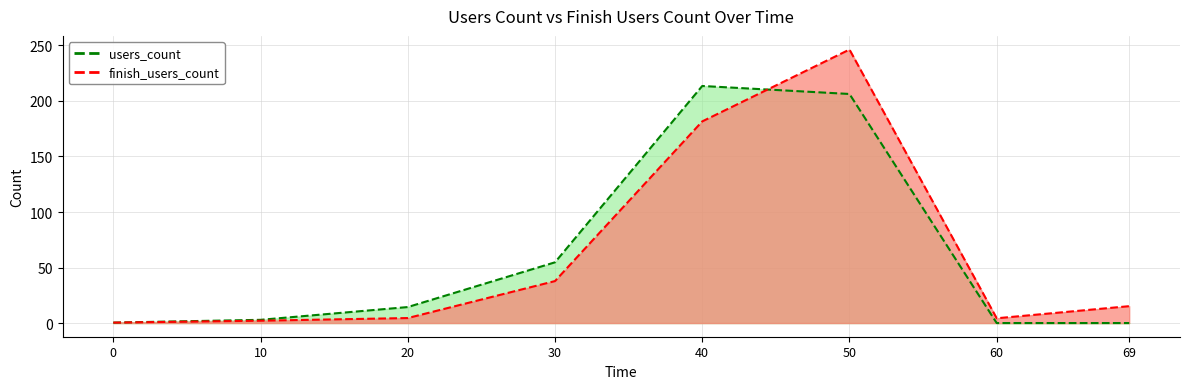

The finish_users_count series shows 0.4 at 0. True or false?

True